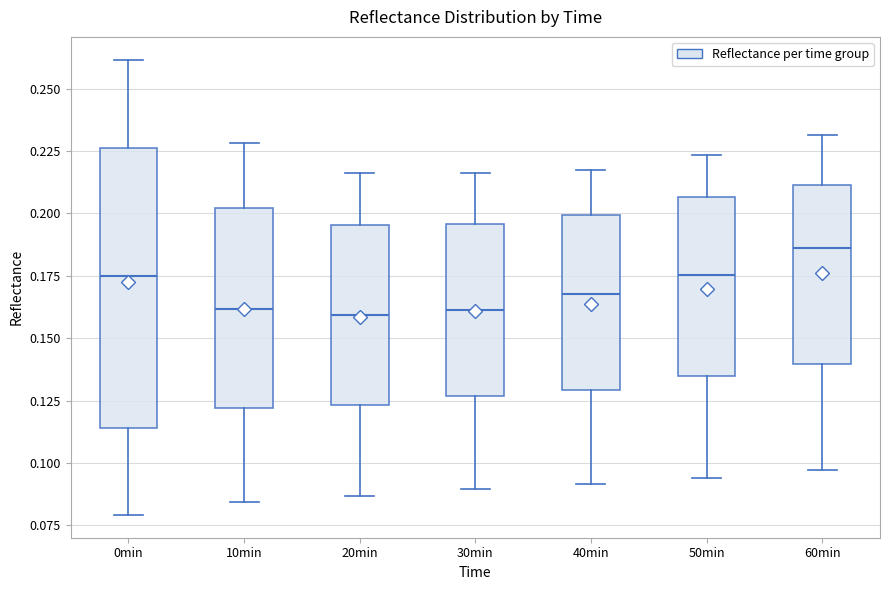

Reading left to right, transcribe this box plot: for each box, give where its median line is, the range the box spans, and where its two whiskers end, as read against the y-axis. The values are not printed on the chart, so give them approximately, as read against the axis.

0min: median 0.175, box 0.115 to 0.225, whiskers 0.080 to 0.260
10min: median 0.160, box 0.120 to 0.200, whiskers 0.085 to 0.230
20min: median 0.160, box 0.125 to 0.195, whiskers 0.085 to 0.215
30min: median 0.160, box 0.125 to 0.195, whiskers 0.090 to 0.215
40min: median 0.170, box 0.130 to 0.200, whiskers 0.090 to 0.215
50min: median 0.175, box 0.135 to 0.205, whiskers 0.095 to 0.225
60min: median 0.185, box 0.140 to 0.210, whiskers 0.095 to 0.230